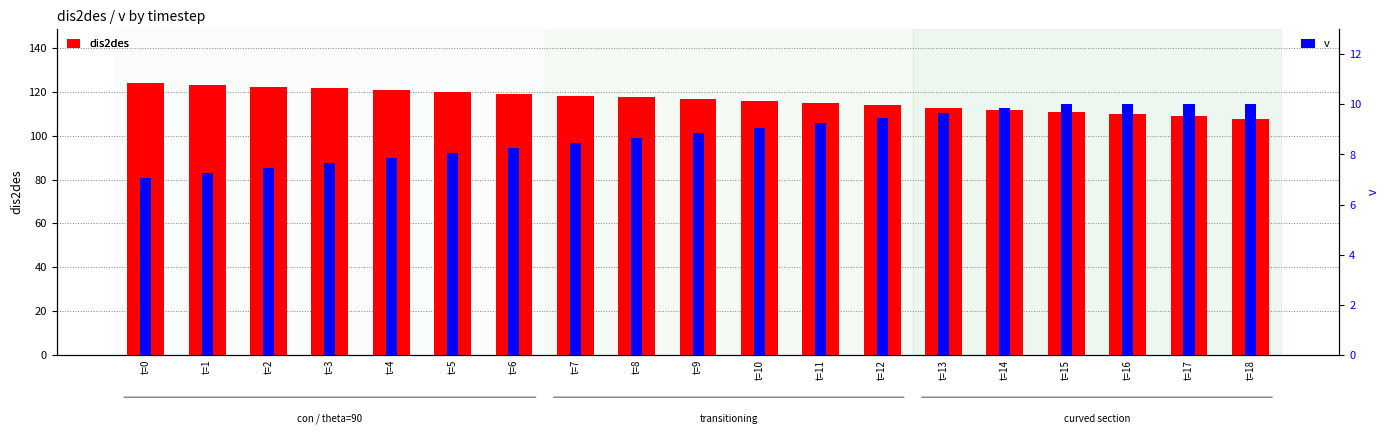

Reading left to right, transcribe all the data shown in this chart.

dis2des: t=0=123.8	t=1=123.1	t=2=122.3	t=3=121.6	t=4=120.8	t=5=120.0	t=6=119.2	t=7=118.3	t=8=117.4	t=9=116.5	t=10=115.6	t=11=114.7	t=12=113.8	t=13=112.8	t=14=111.8	t=15=110.8	t=16=109.8	t=17=108.8	t=18=107.8
v: t=0=7.1	t=1=7.3	t=2=7.5	t=3=7.7	t=4=7.9	t=5=8.1	t=6=8.3	t=7=8.5	t=8=8.7	t=9=8.9	t=10=9.1	t=11=9.3	t=12=9.5	t=13=9.7	t=14=9.9	t=15=10.0	t=16=10.0	t=17=10.0	t=18=10.0